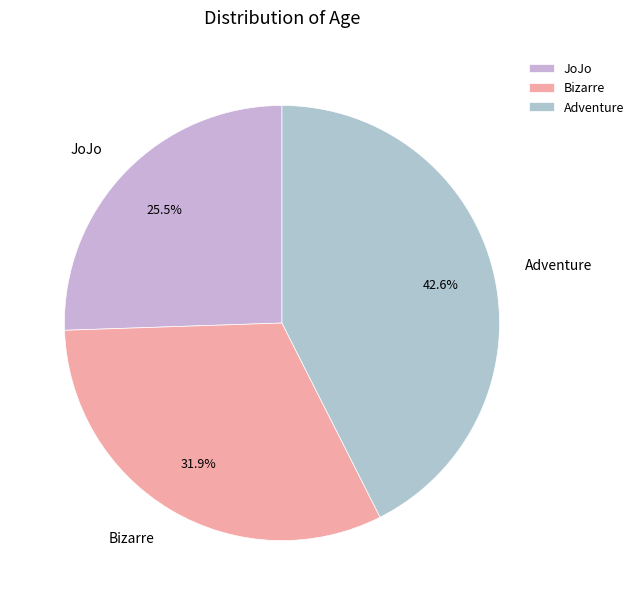

How many segments does this pie chart have?

3